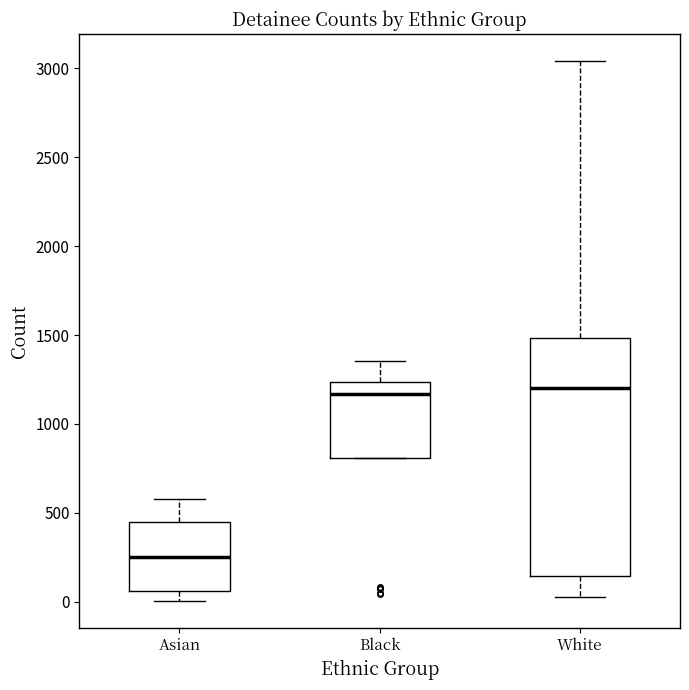

Comparing the boxes themselves (not the whiskers), which one is the tallest?

White